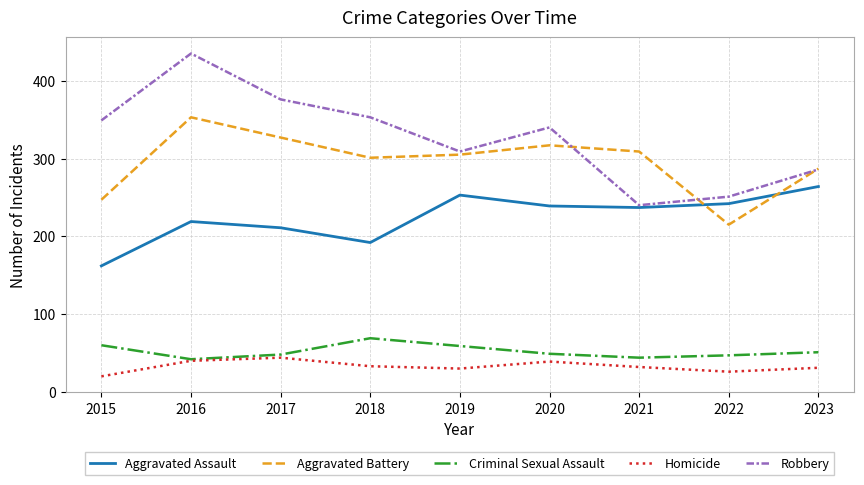

How many categories are shown in the chart?

9